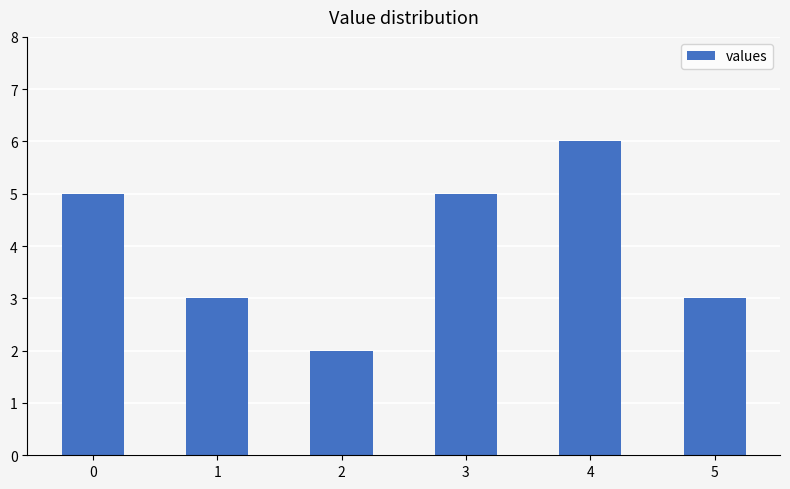

The value at 0 is 2. True or false?

False